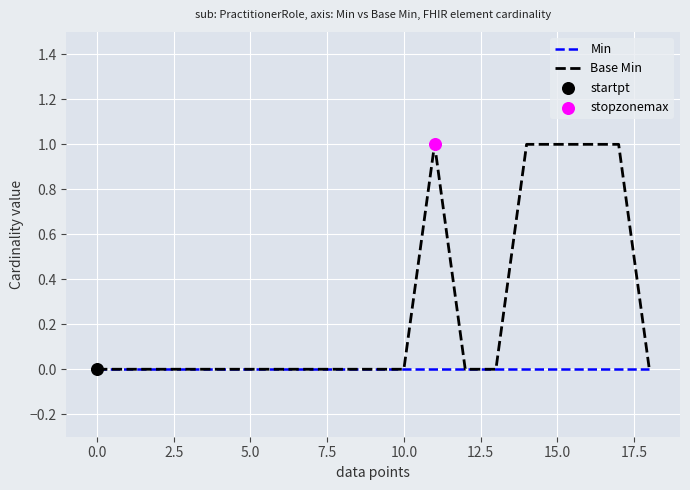

Which series has the widest spread of values?

Base Min